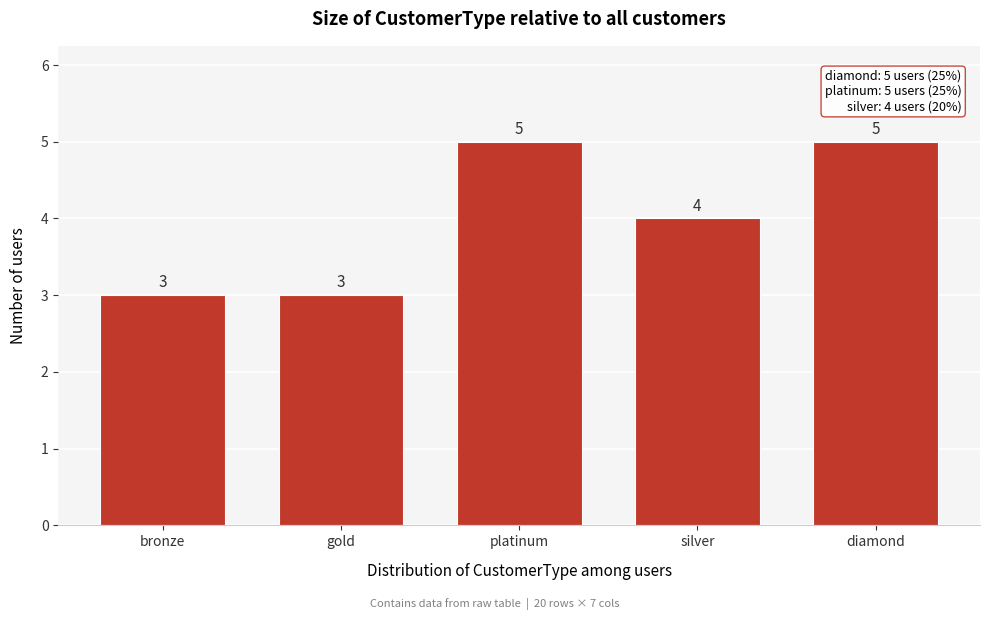

Reading right to left, list all the values displayed in this chart.

5	4	5	3	3